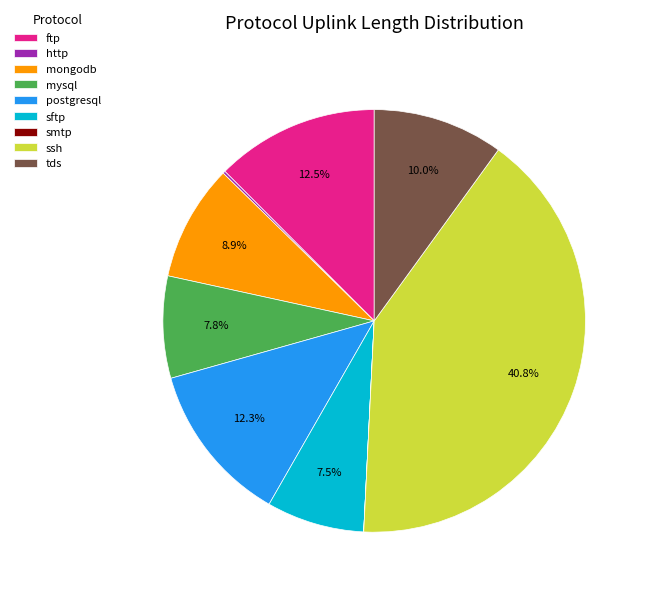

Combined, do ftp and mongodb account for over 50%?

No